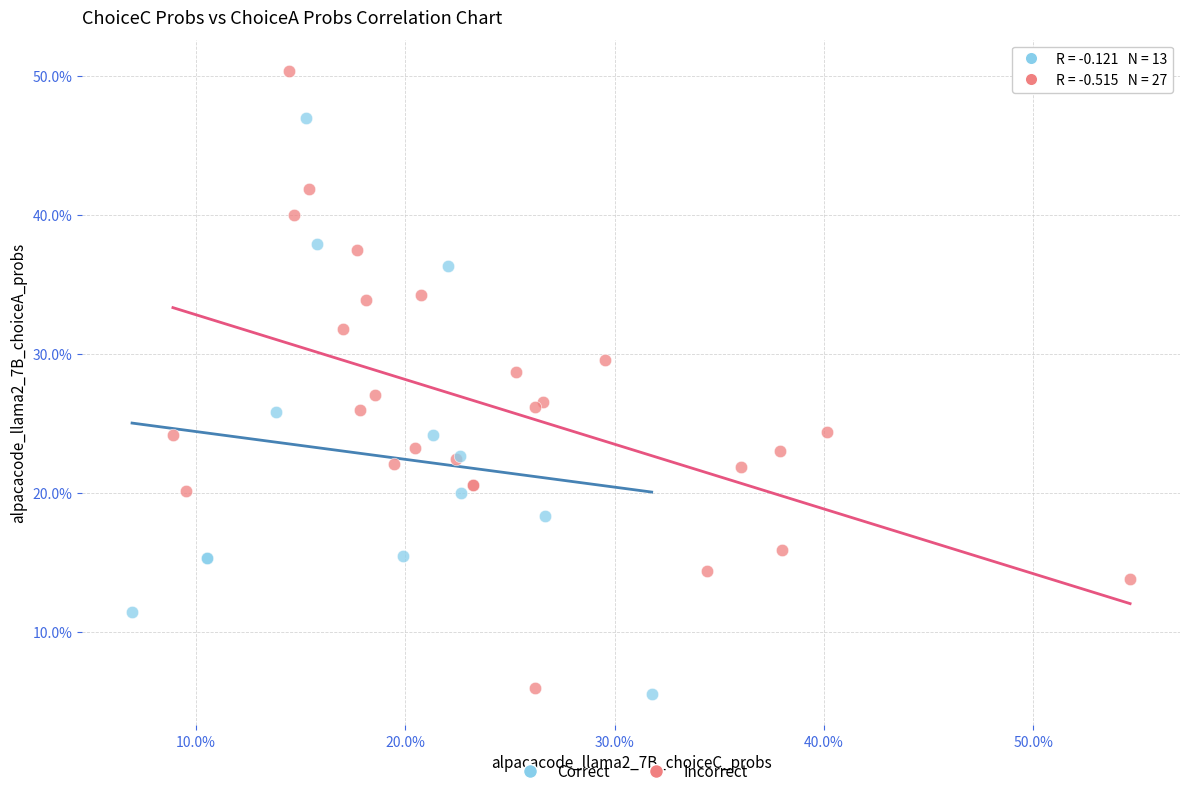

Which series contains the highest Y value?

Incorrect